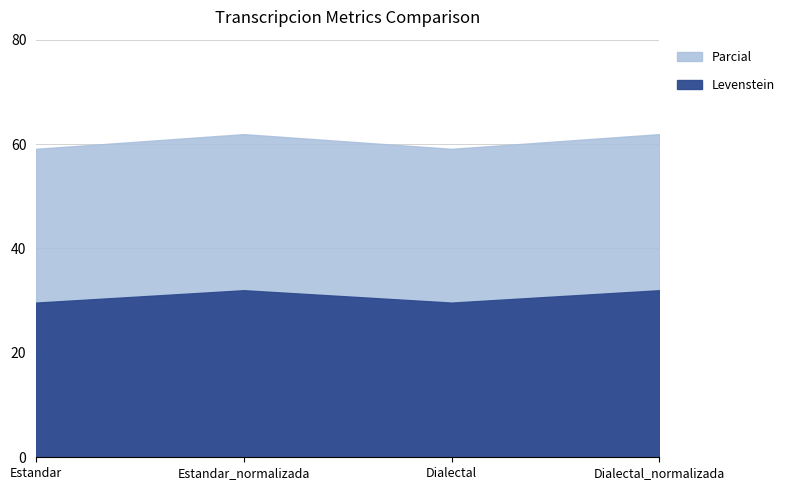

How many lines are shown in the chart?

2